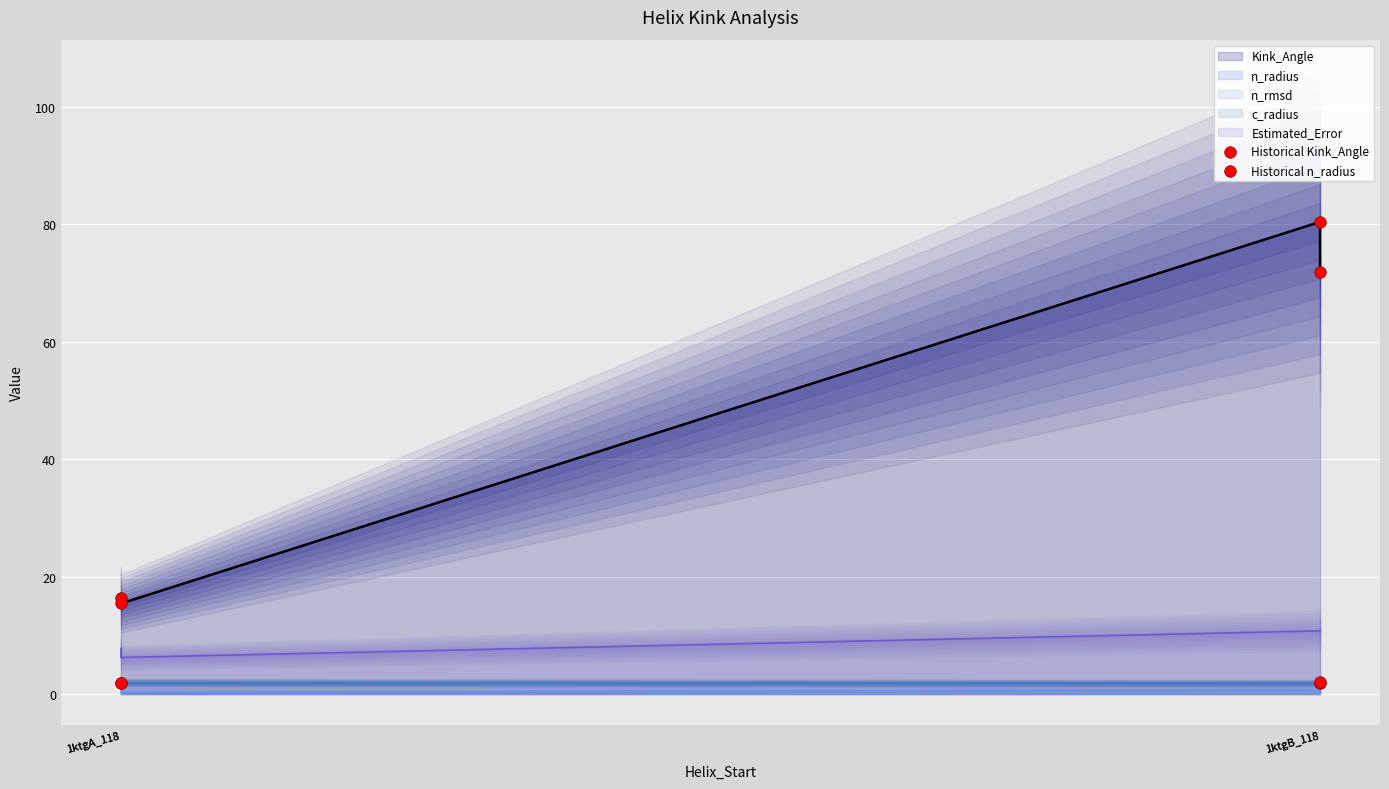

Is the value of Historical n_radius at 1ktgA_118 greater than the value of Historical Kink_Angle at 1ktgB_118?

No